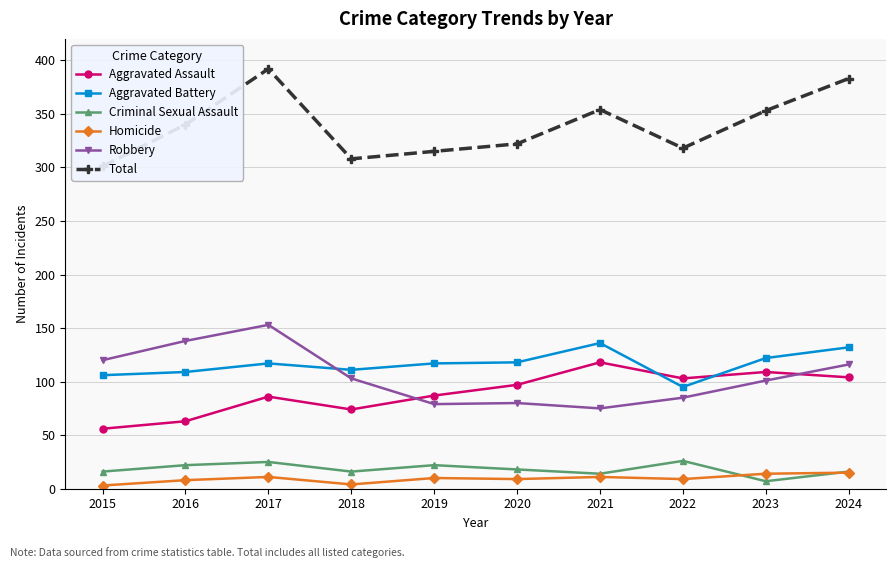

What is the value of the Robbery point at the 10th from the left?

116